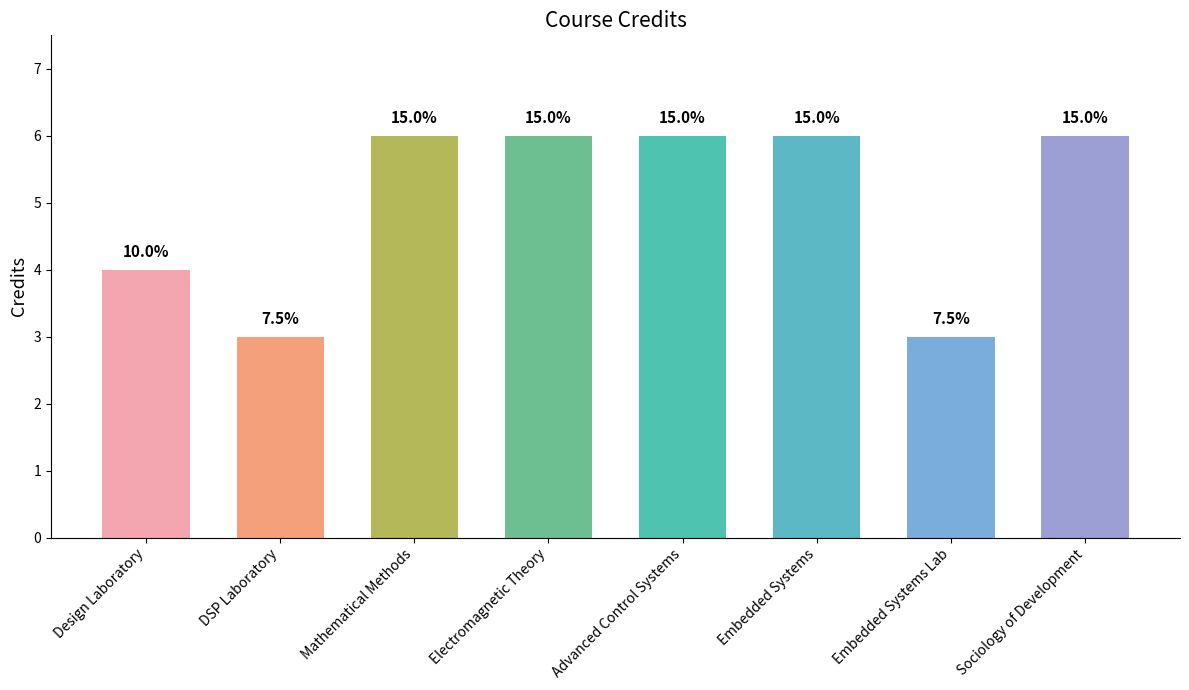

What position from the left is Electromagnetic Theory?

4